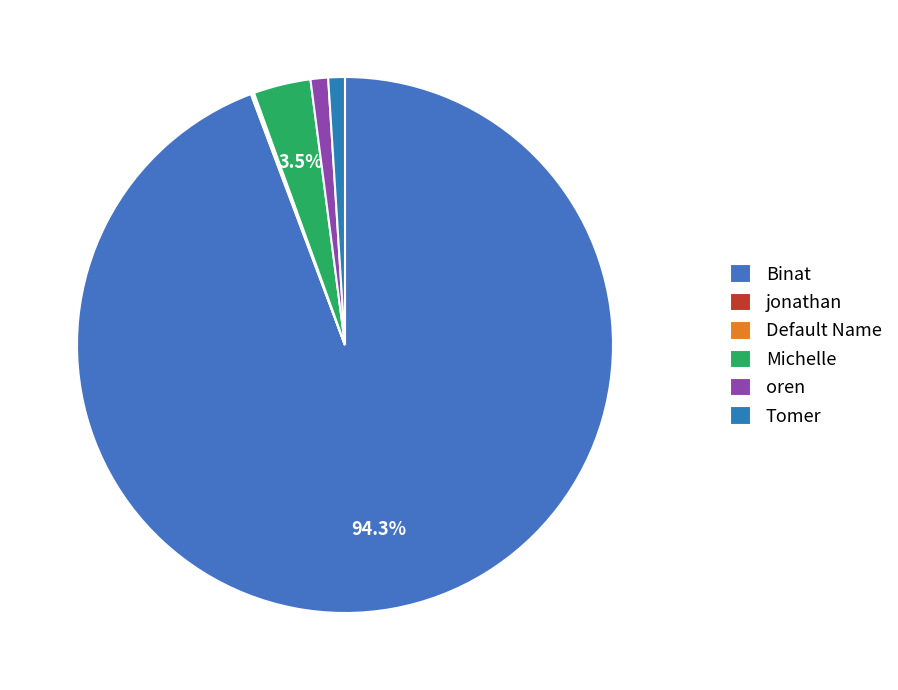

Approximately how many times larger is the value at Michelle compared to jonathan?

38.4